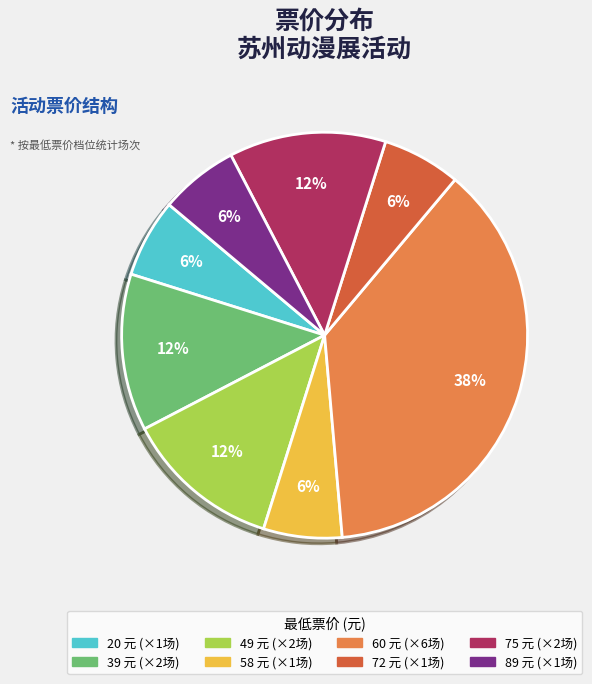

Combined, do 49 and 20 account for over 50%?

No